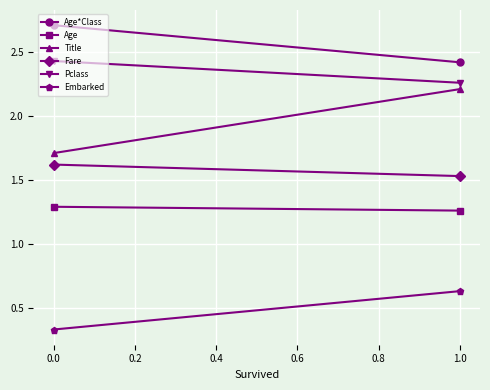

The value of Pclass at 0.0 is 2.4. True or false?

True